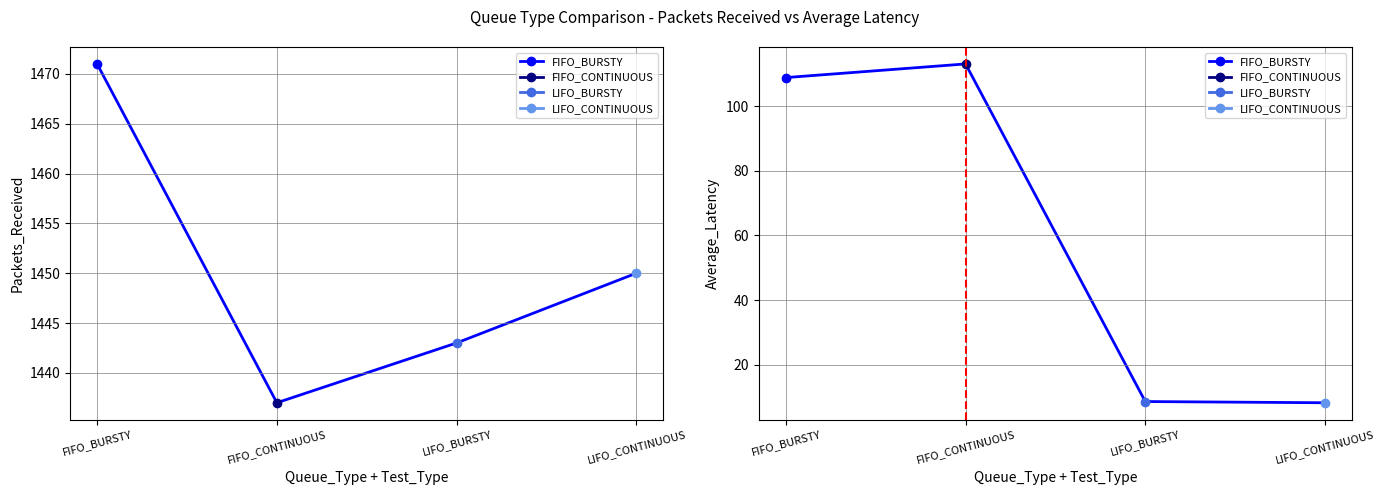

What is the total value across all series at Packets_Received?

5801.0